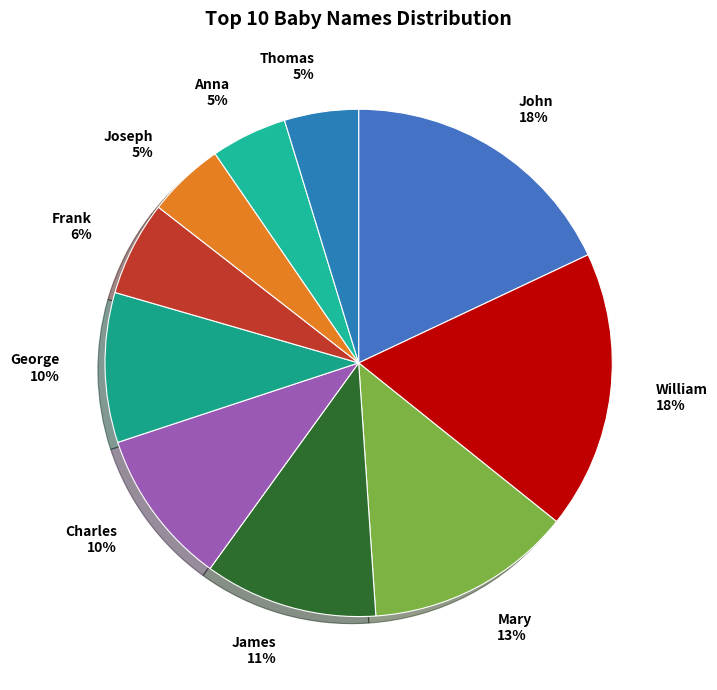

How many segments does this pie chart have?

10